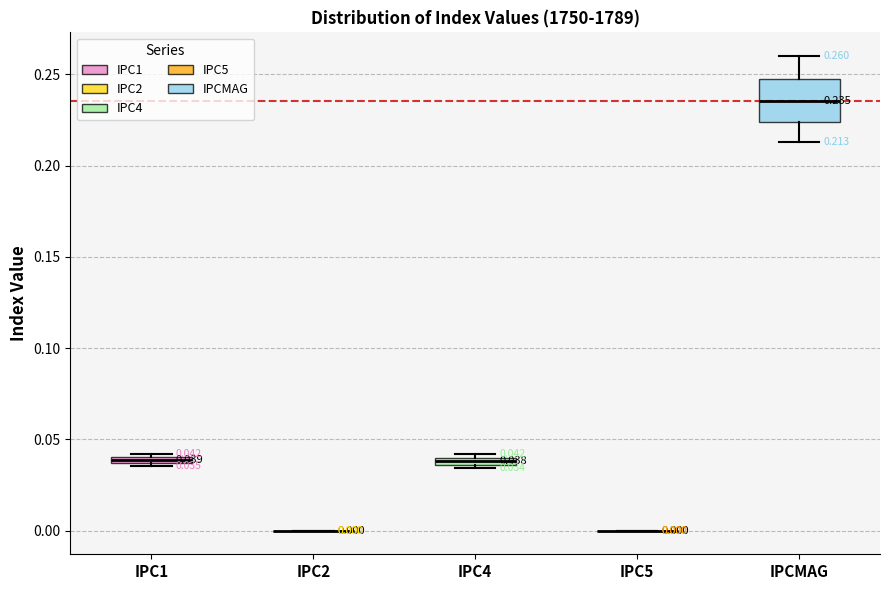

Comparing the boxes themselves (not the whiskers), which one is the tallest?

IPCMAG